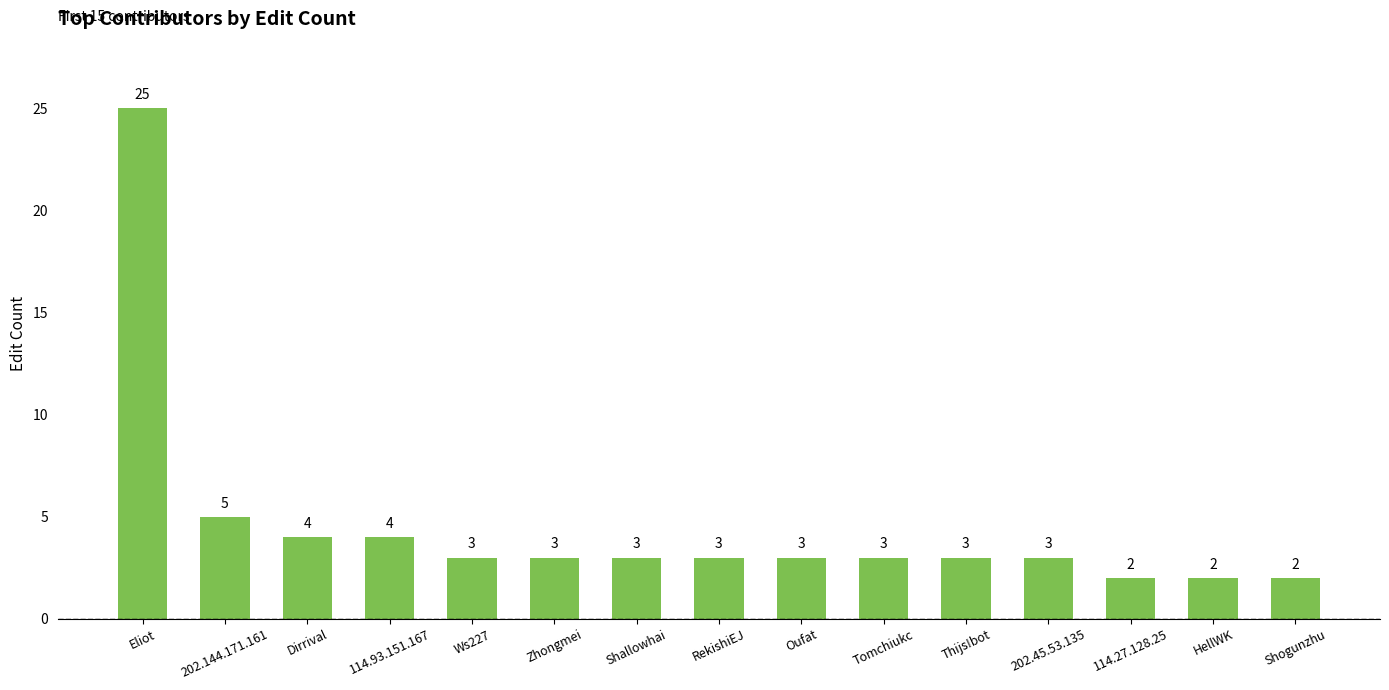

True or false: the data shows 4 at HellWK.

False